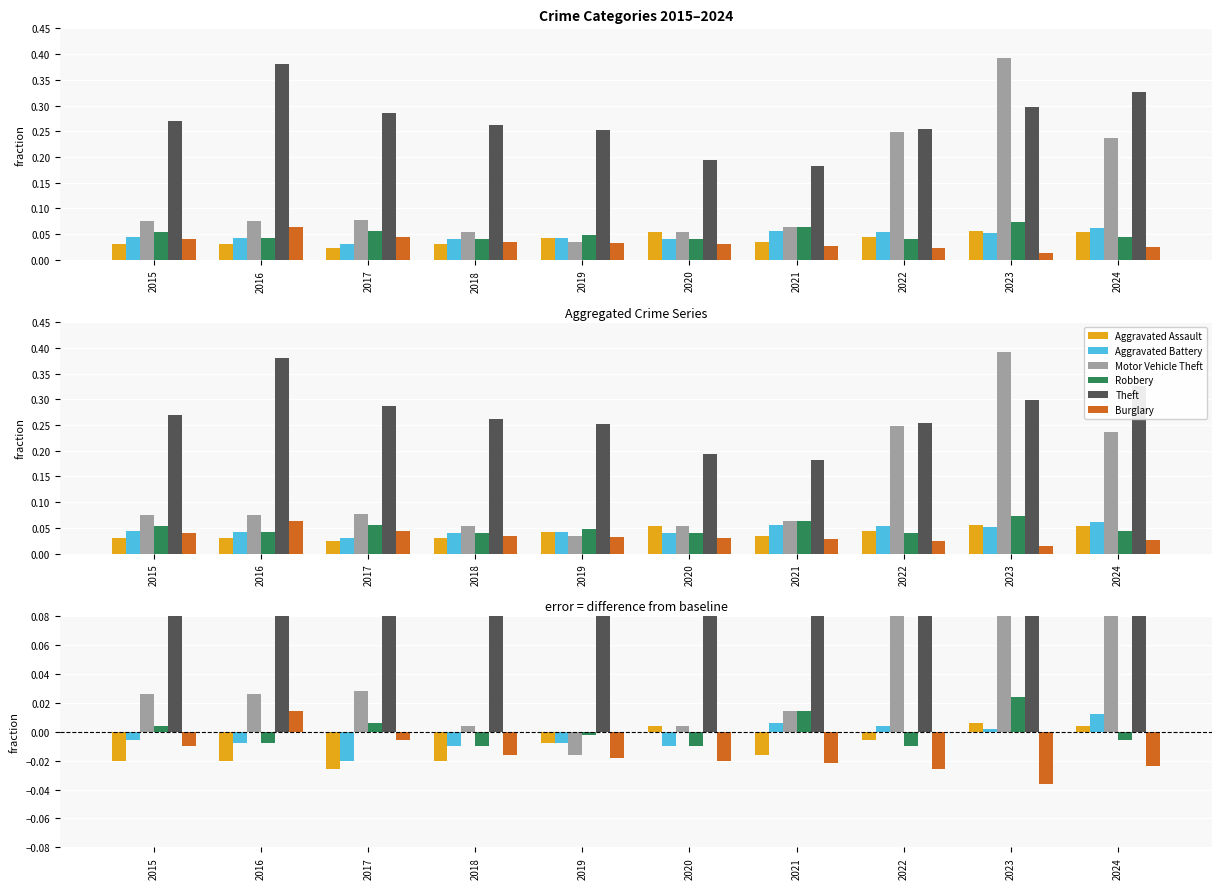

Rank the categories by Aggravated Battery value from highest to lowest.

2024, 2021, 2022, 2023, 2015, 2016, 2019, 2018, 2020, 2017